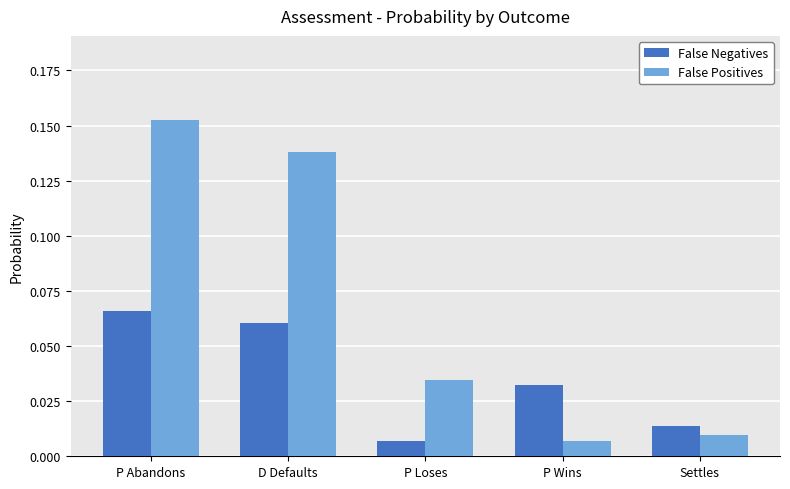

Which series has the widest spread of values?

False Positives